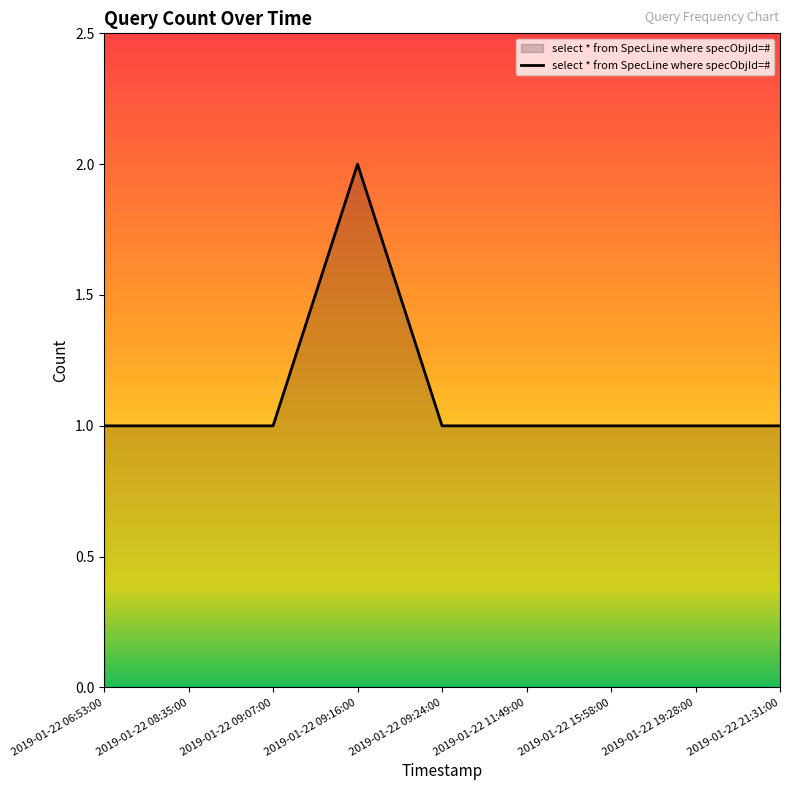

Is it true that the value at 2019-01-22 09:07:00 is 0?

False